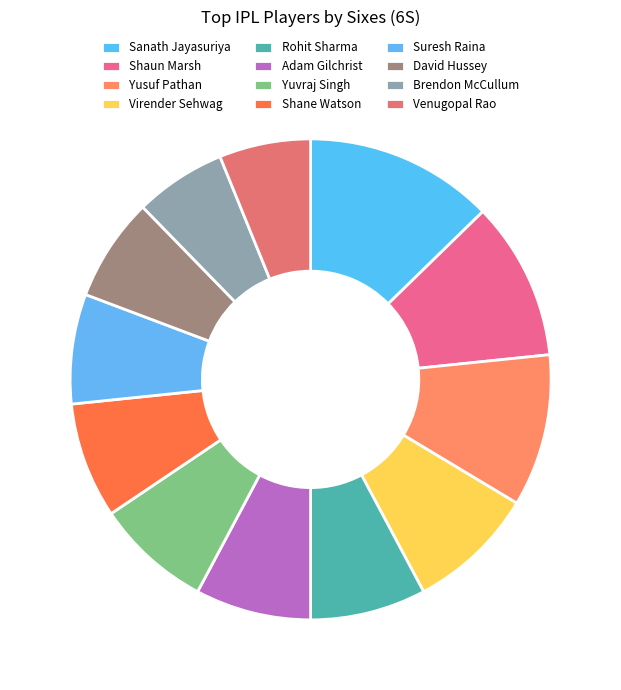

To the nearest percent, what is the average slice percentage?

8%